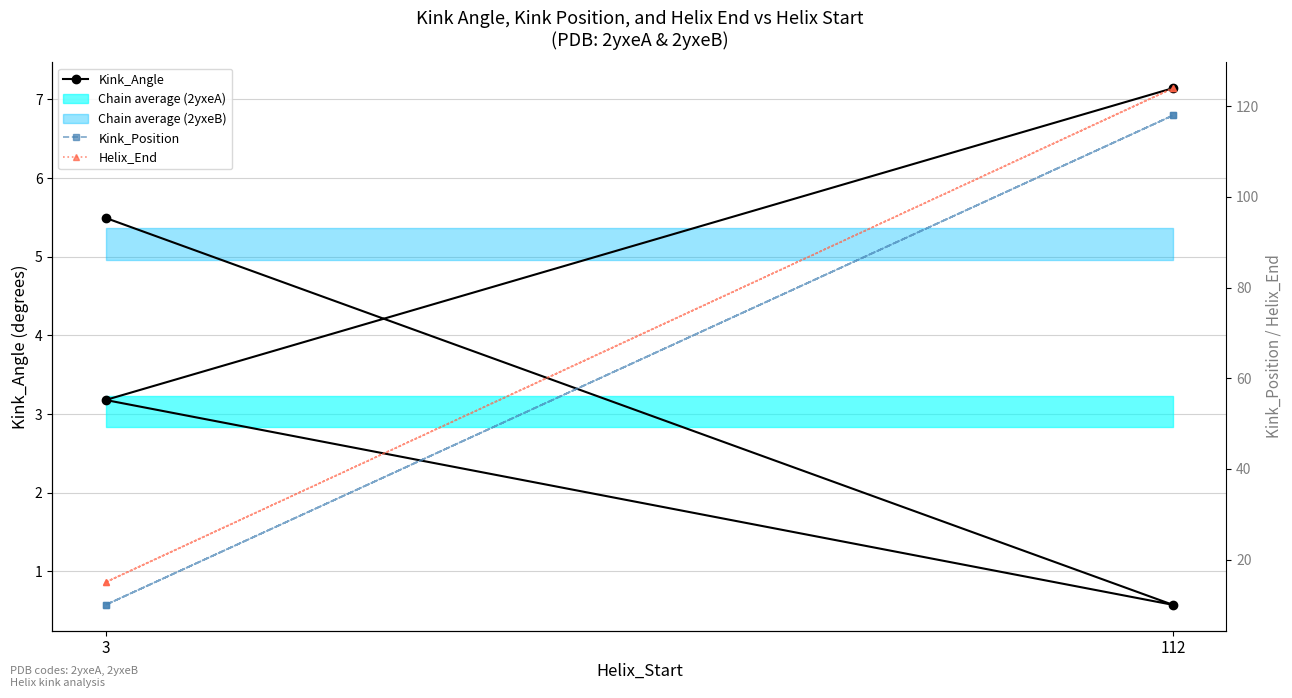

How many data points does each series have?

4